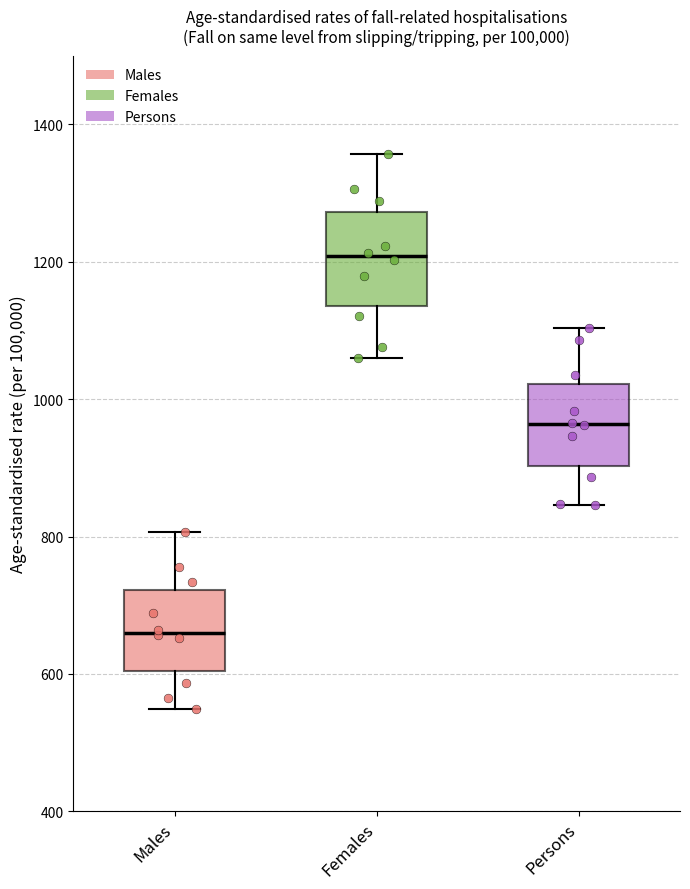

Reading left to right, read every box against the y-axis: the position of its median line, the range the box covers, and the ends of its whiskers. The values are not printed on the chart, so give them approximately, as read against the axis.

Males: median 660, box 600 to 720, whiskers 540 to 800
Females: median 1200, box 1140 to 1280, whiskers 1060 to 1360
Persons: median 960, box 900 to 1020, whiskers 840 to 1100